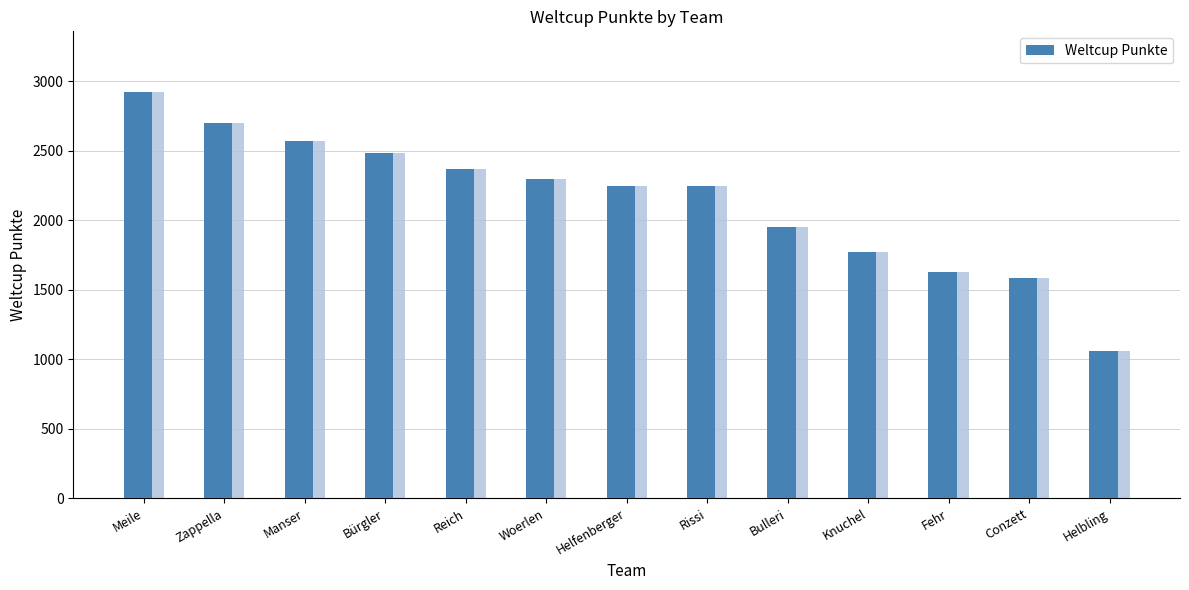

What is the average value?

2141